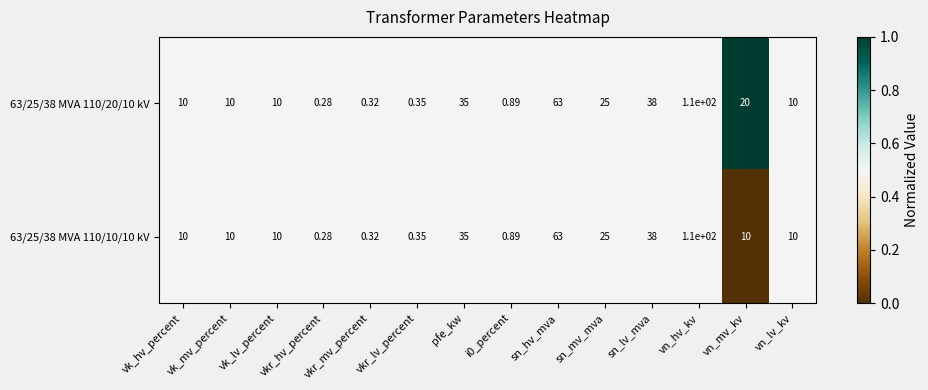

Is the value of 63/25/38 MVA 110/10/10 kV at vk_lv_percent greater than the value of 63/25/38 MVA 110/20/10 kV at vn_mv_kv?

No